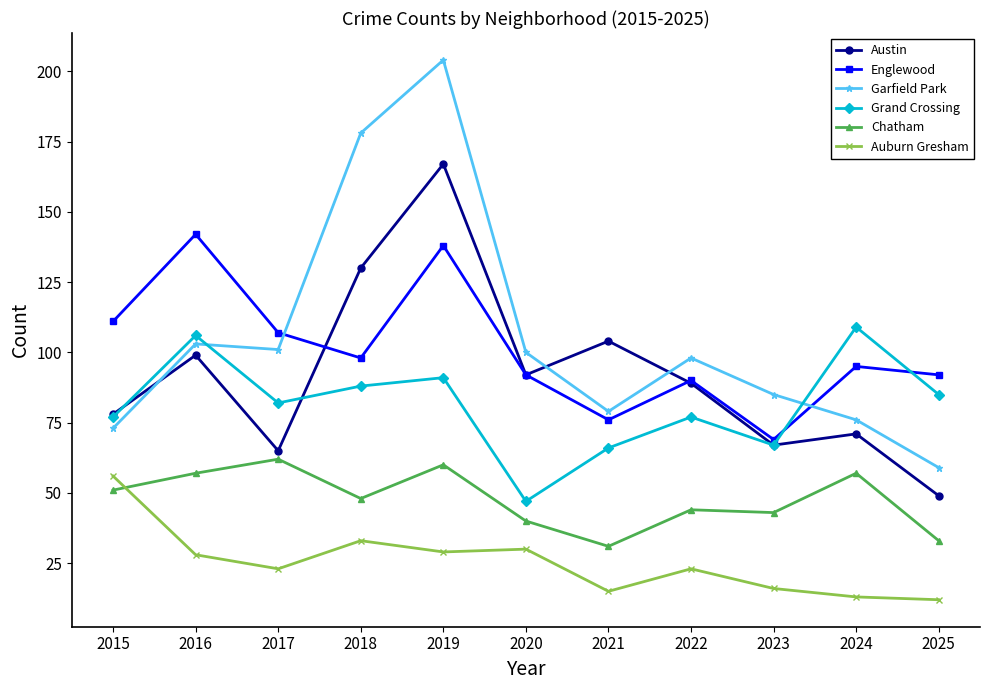

Is this an area chart (filled region under the line)?

No